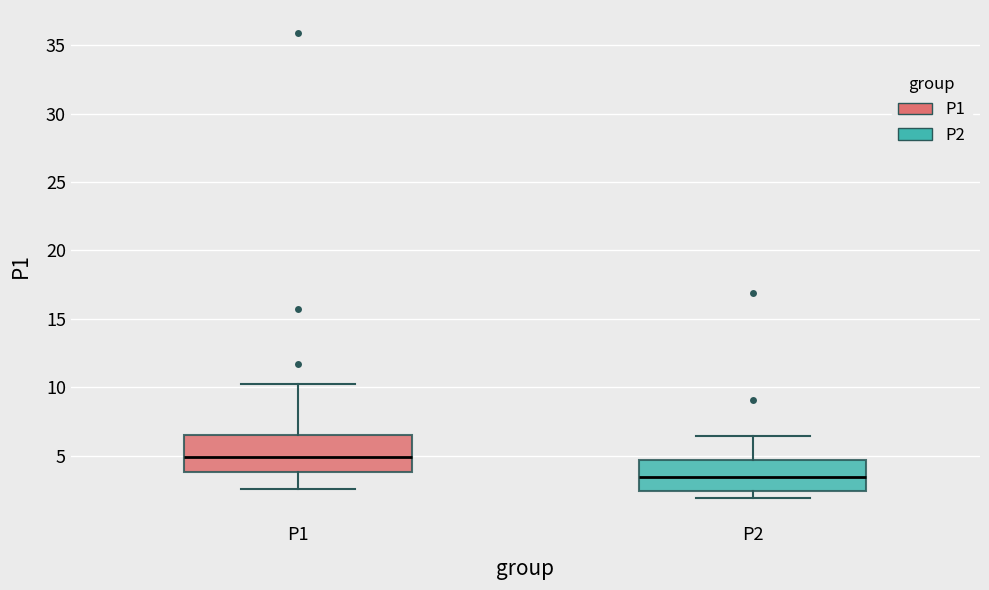

Reading left to right, read every box against the y-axis: the position of its median line, the range the box covers, and the ends of its whiskers. The values are not printed on the chart, so give them approximately, as read against the axis.

P1: median 5.0, box 4.0 to 6.5, whiskers 2.5 to 10.0
P2: median 3.5, box 2.5 to 4.5, whiskers 2.0 to 6.5